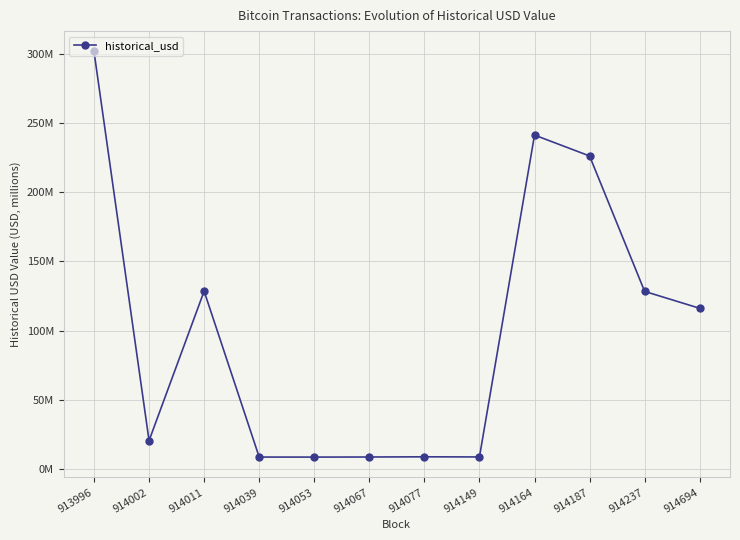

Is this an area chart (filled region under the line)?

No